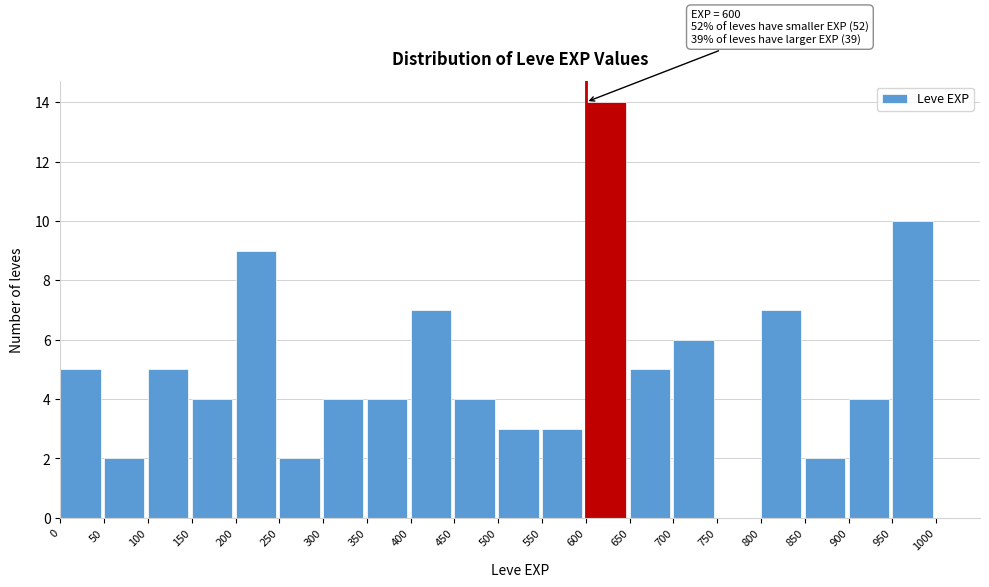

Over which range of the x-axis is the bar tallest?

600 to 650